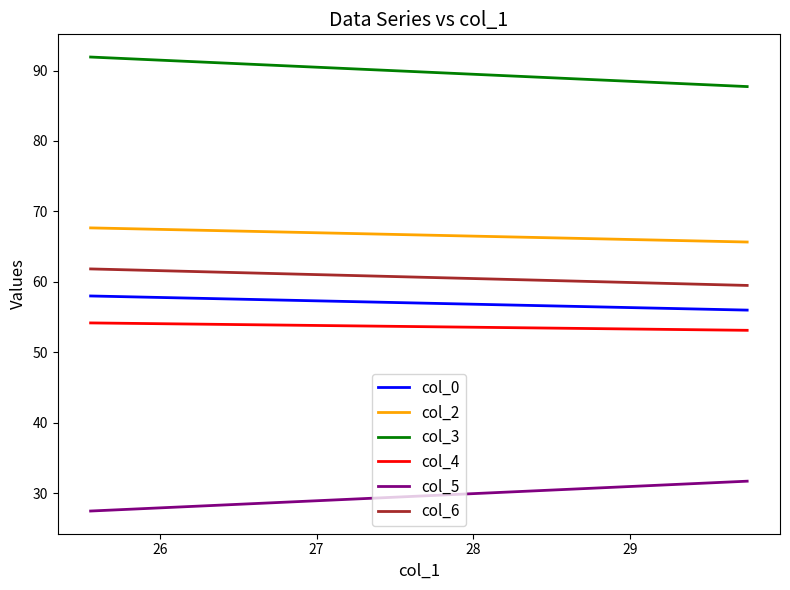

List the series in order of their peak value, lowest first.

col_5, col_4, col_0, col_6, col_2, col_3